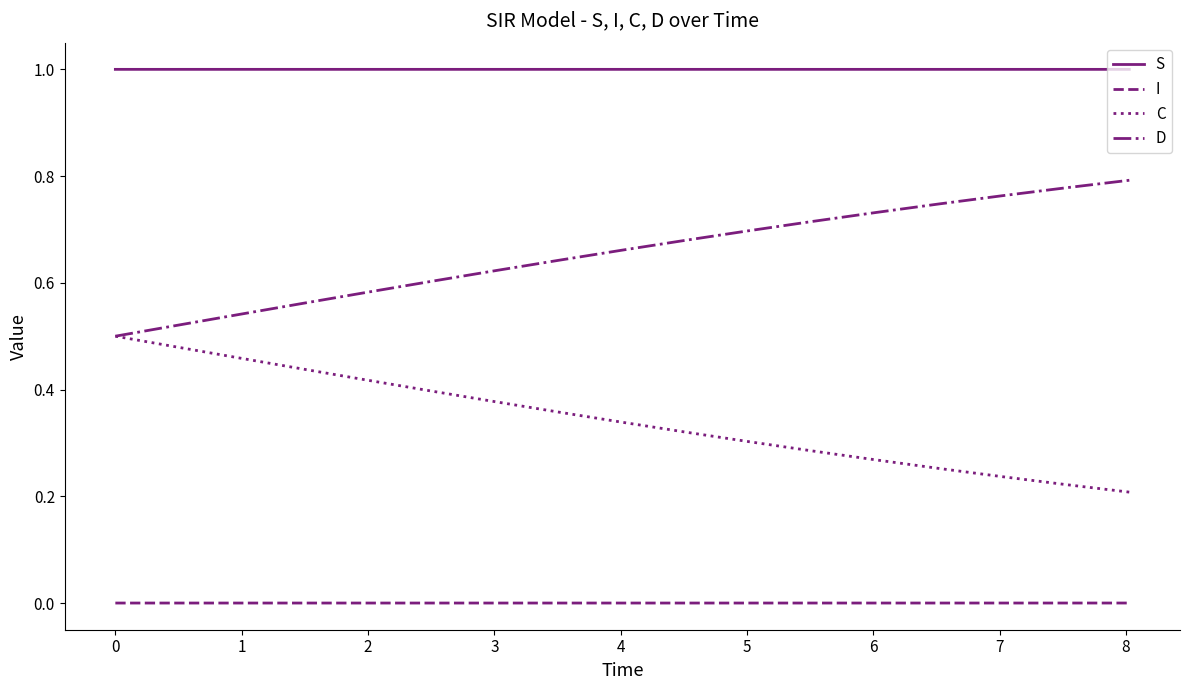

True or false: S and I intersect in this chart.

False